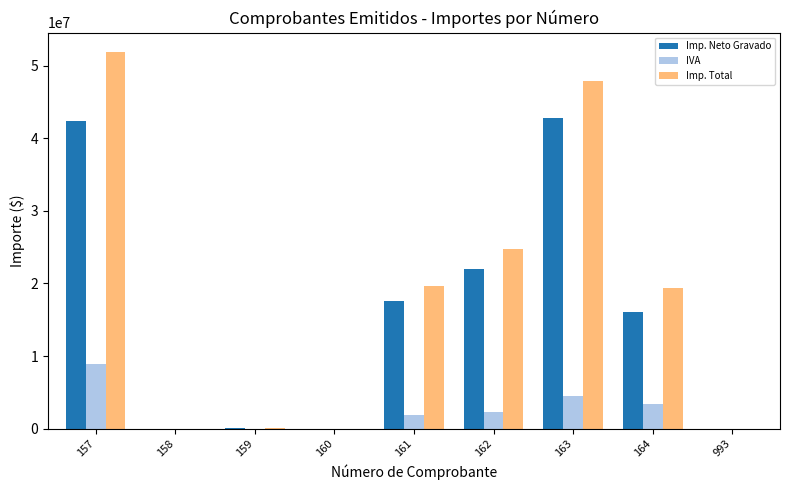

Count the number of data series in this chart.

3